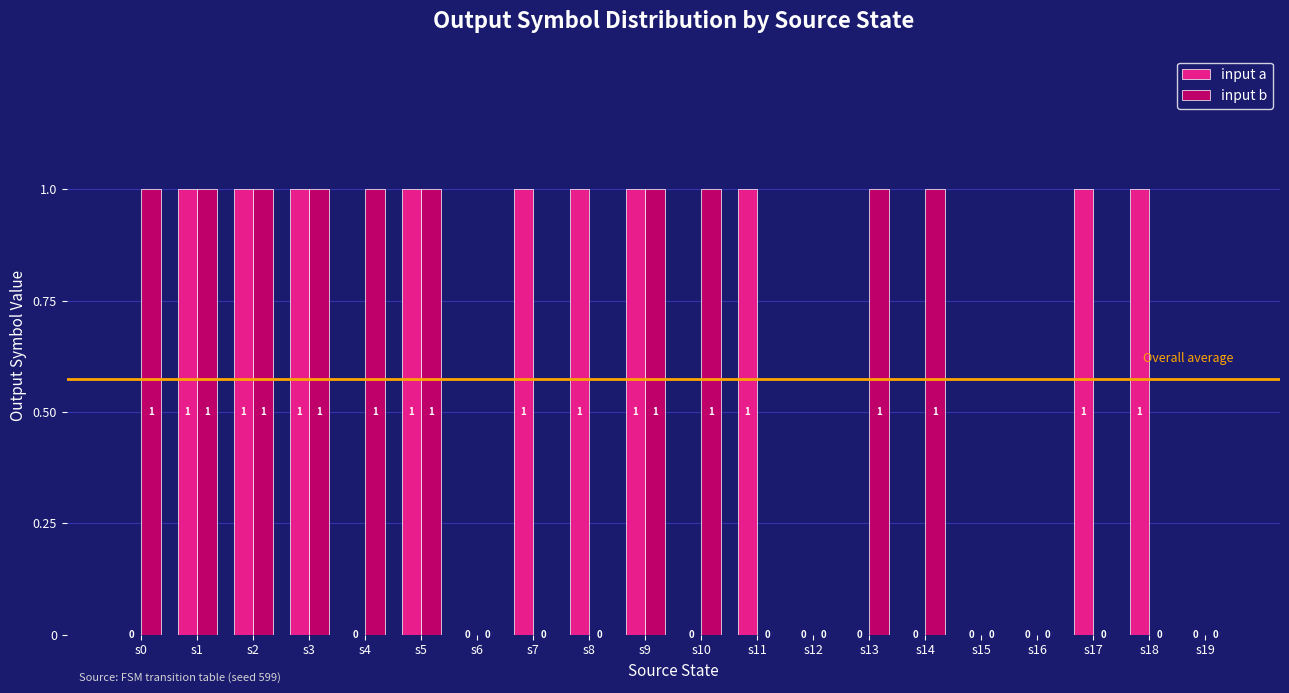

Reading left to right, transcribe all the data shown in this chart.

input a: 0	1	1	1	0	1	0	1	1	1	0	1	0	0	0	0	0	1	1	0
input b: 1	1	1	1	1	1	0	0	0	1	1	0	0	1	1	0	0	0	0	0